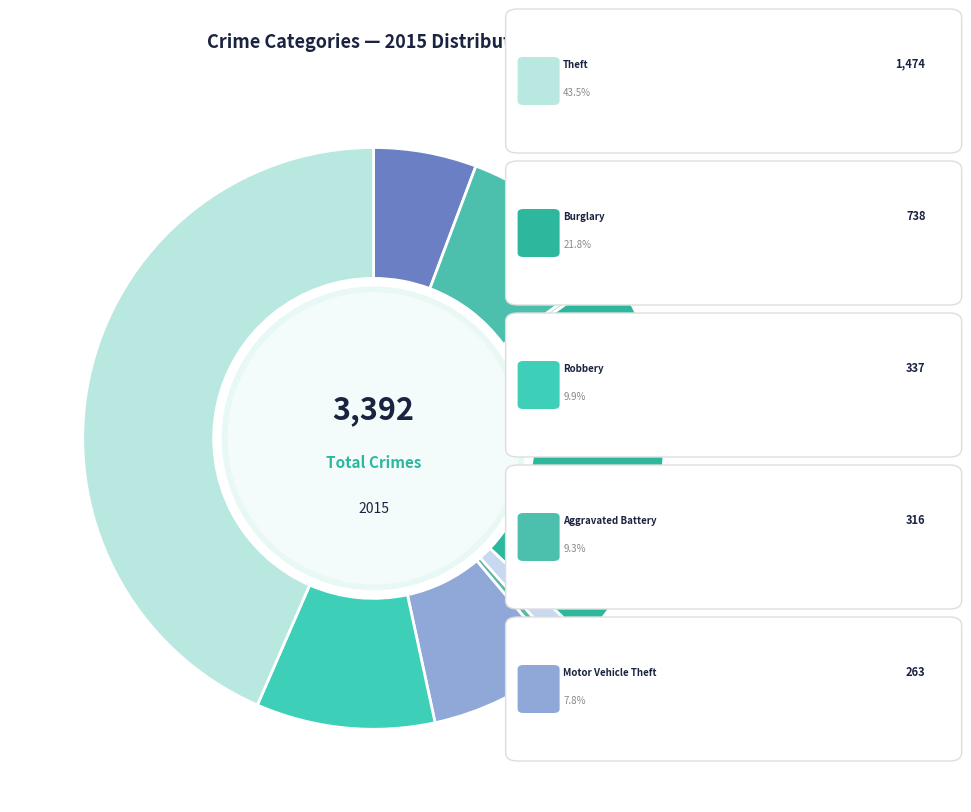

Is there a majority slice in this chart?

No